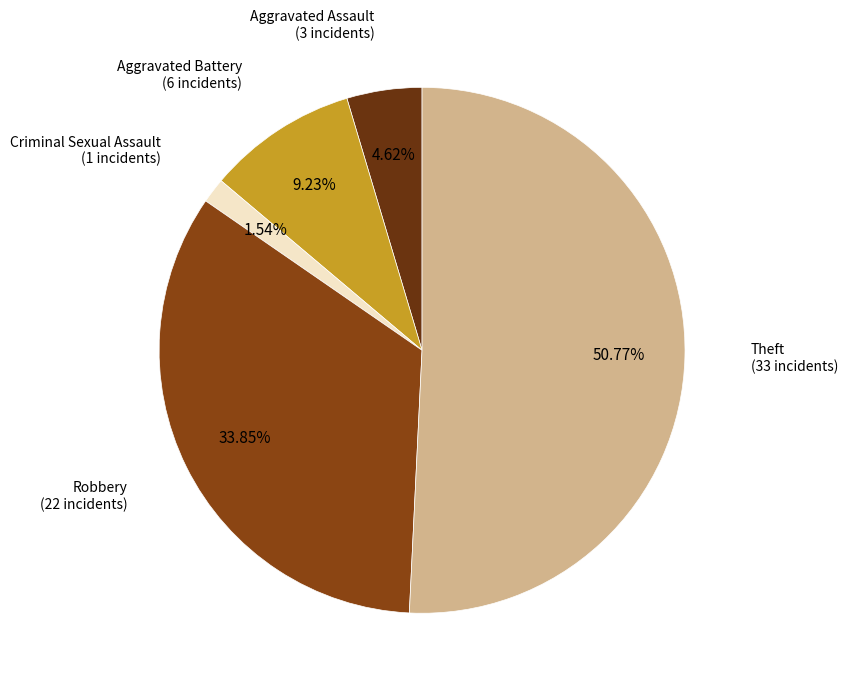

To the nearest percent, what is the average slice percentage?

20%